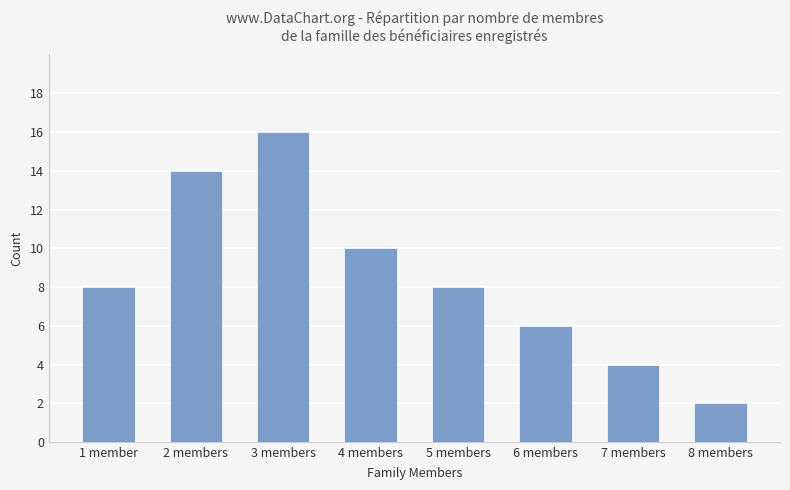

Reading right to left, list all the values displayed in this chart.

2	4	6	8	10	16	14	8